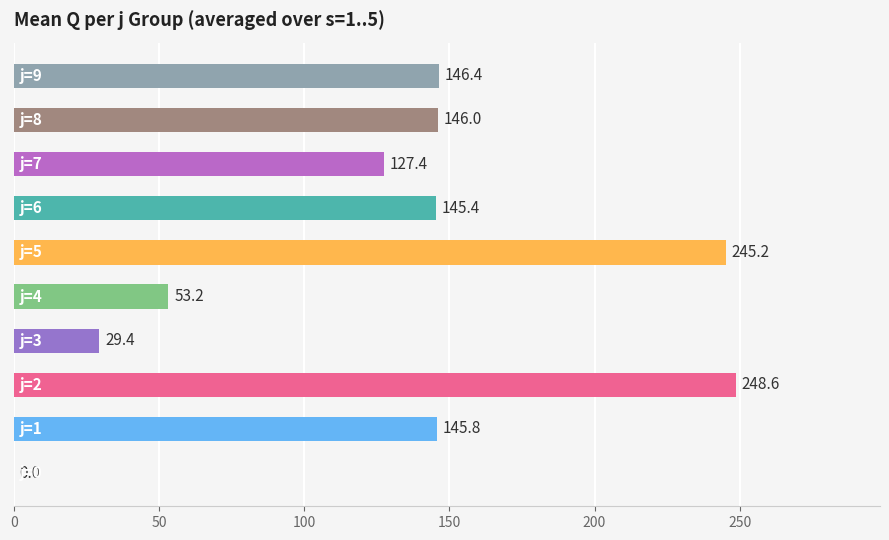

What is the sum of all values?

1287.4